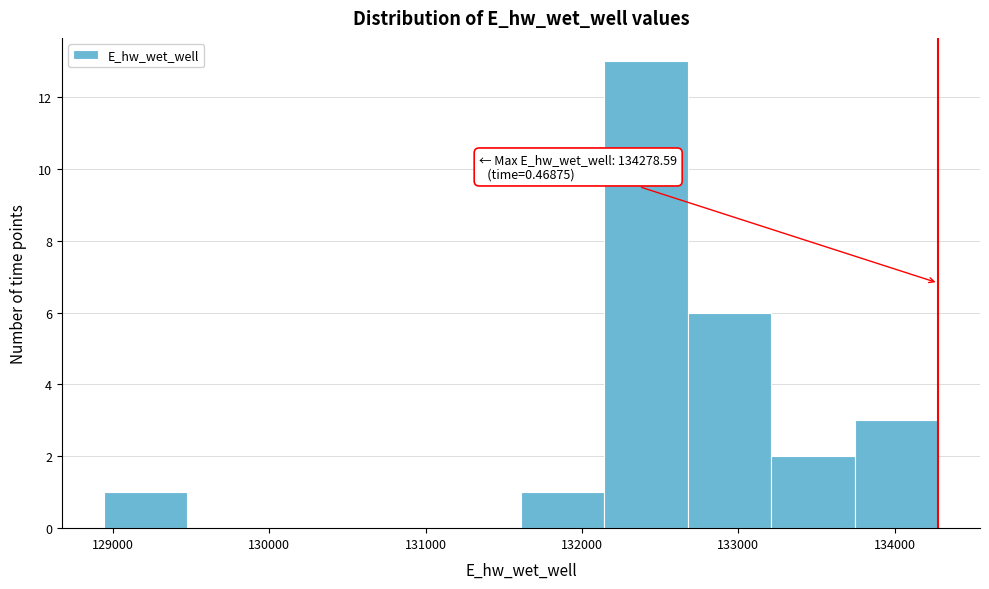

Over which range of the x-axis is the bar tallest?

132100 to 132700